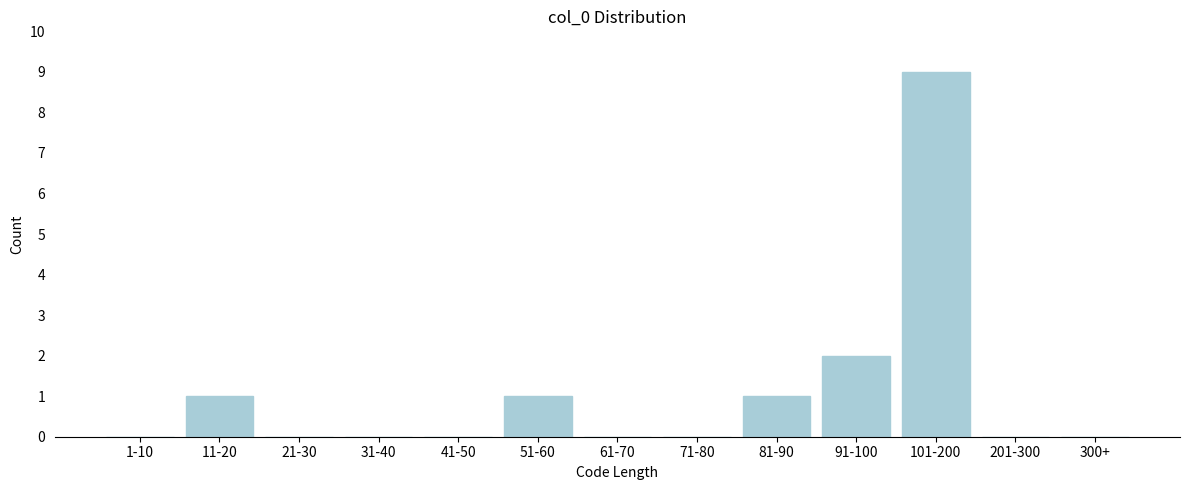

Reading left to right, transcribe all the data shown in this chart.

1-10=0	11-20=1	21-30=0	31-40=0	41-50=0	51-60=1	61-70=0	71-80=0	81-90=1	91-100=2	101-200=9	201-300=0	300+=0